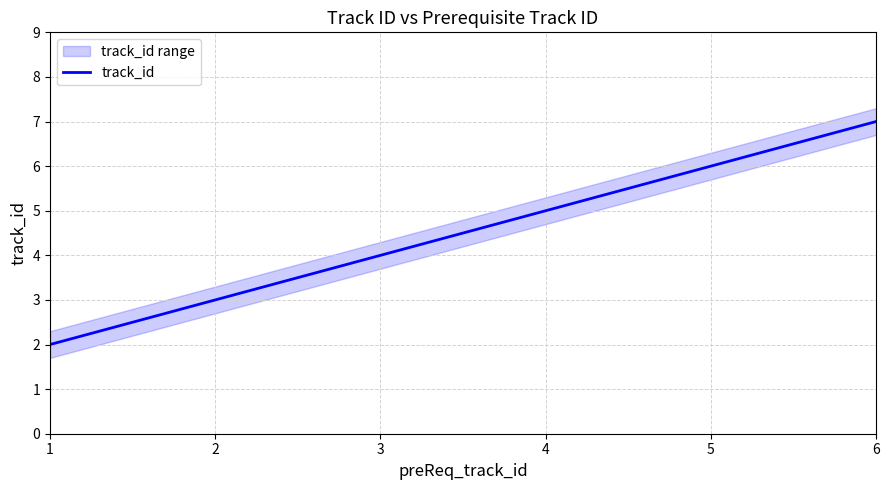

True or false: the data shows 7 at 6.

True